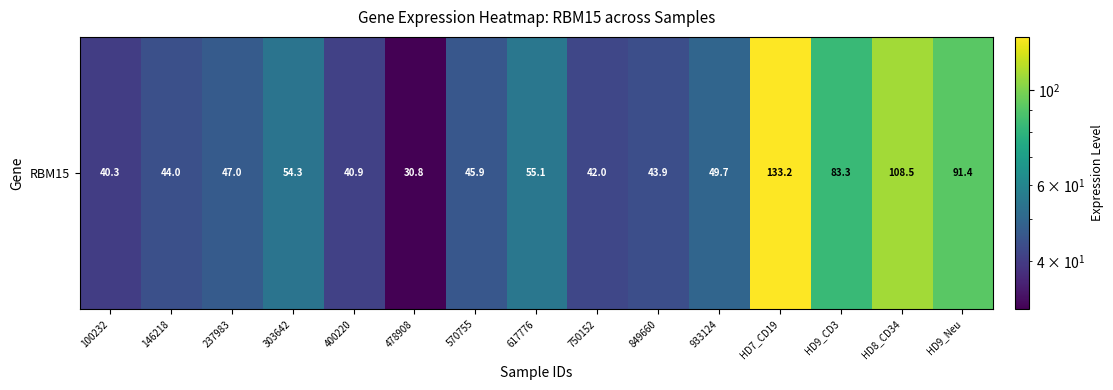

At which label is the value closest to 82?

HD9_CD3